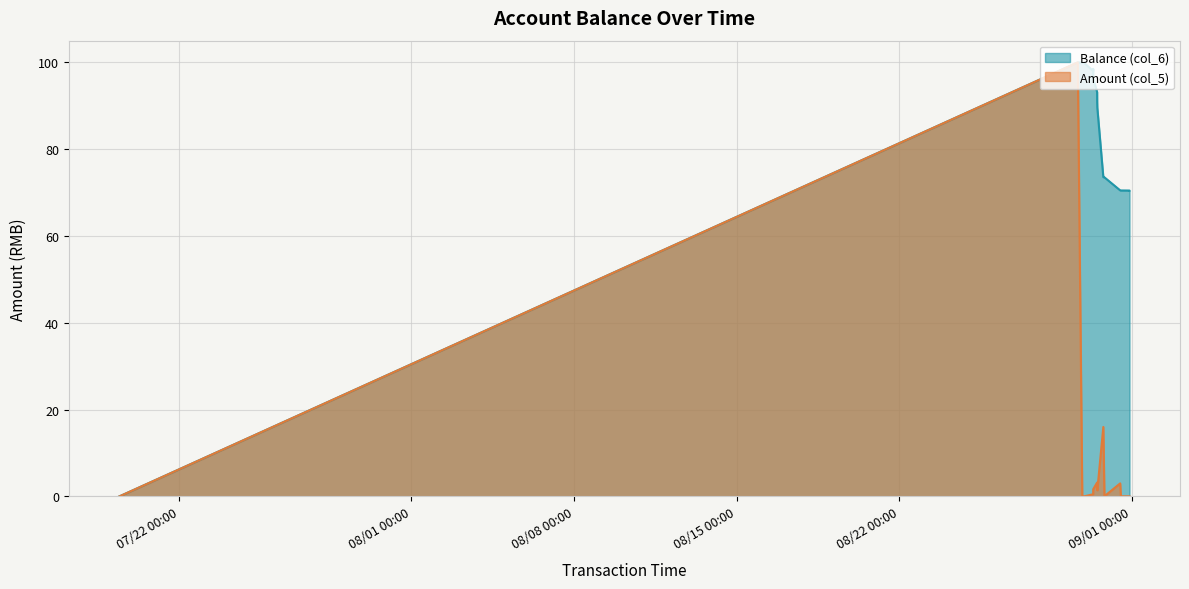

At which category is the sum across all series the highest?

2014/08/29 16:13:12